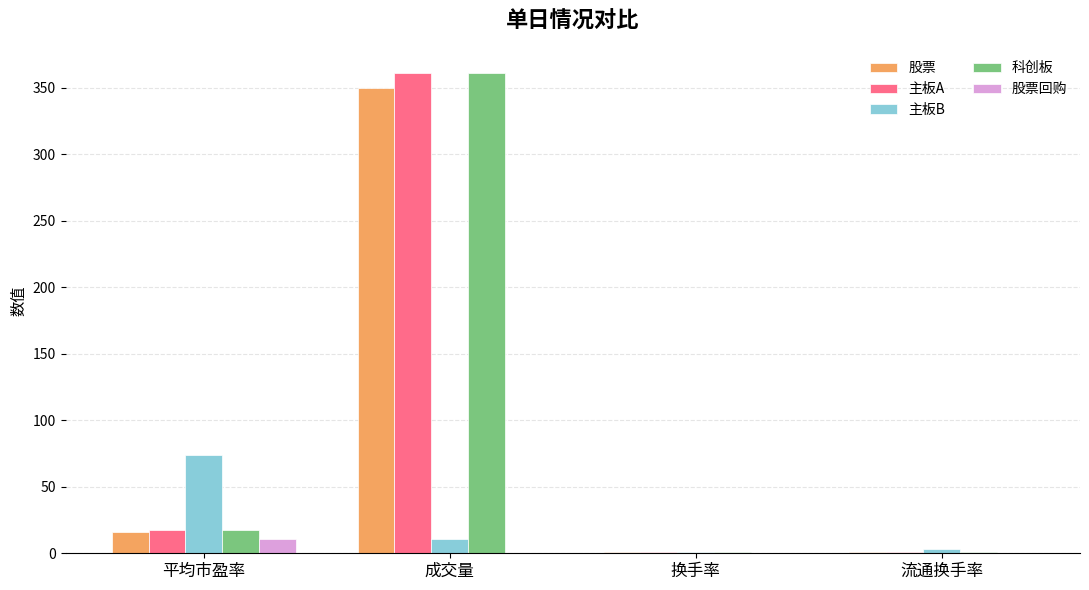

At which category is the sum across all series the highest?

成交量